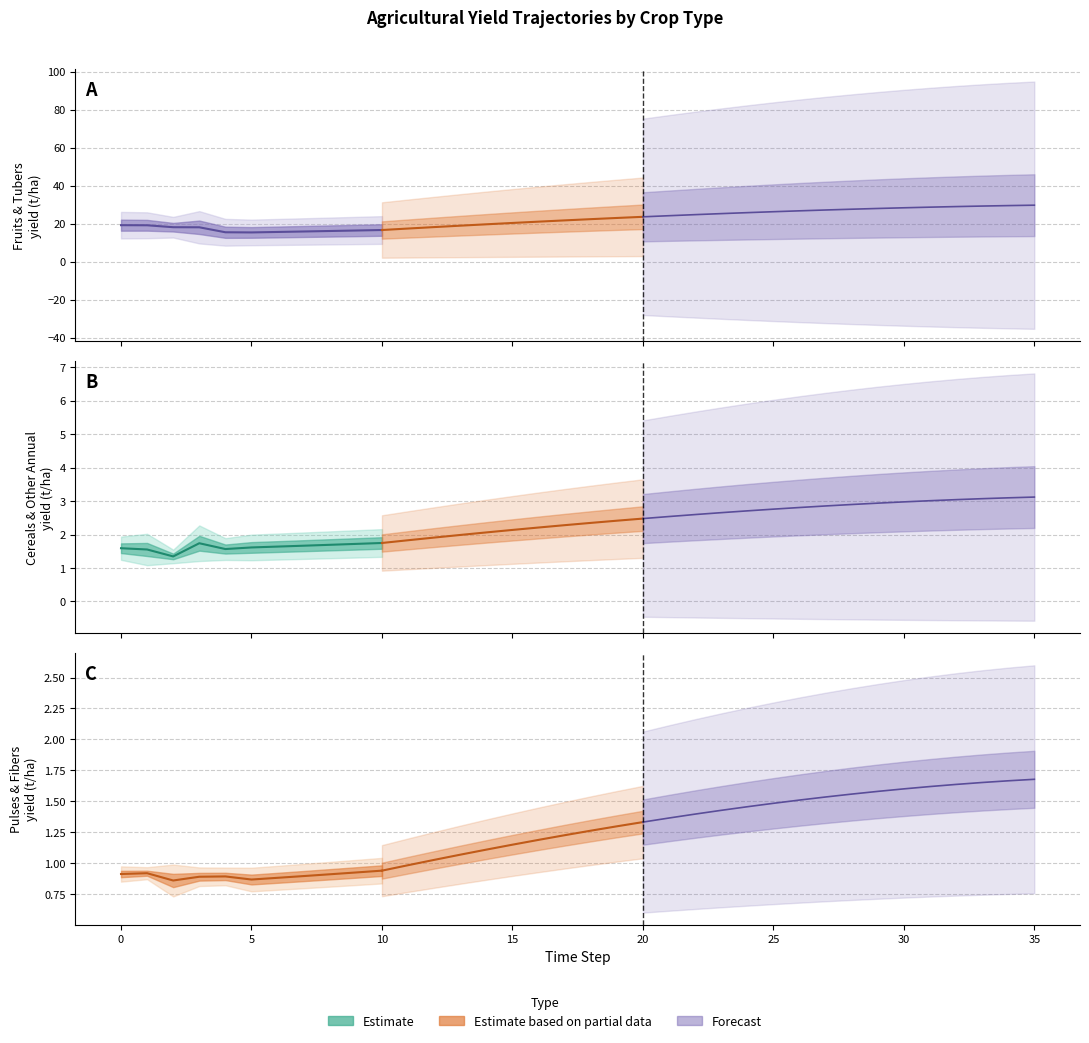

True or false: yf_agrc_fruits_tonne_ha has more than 0 points higher than both neighbors.

True